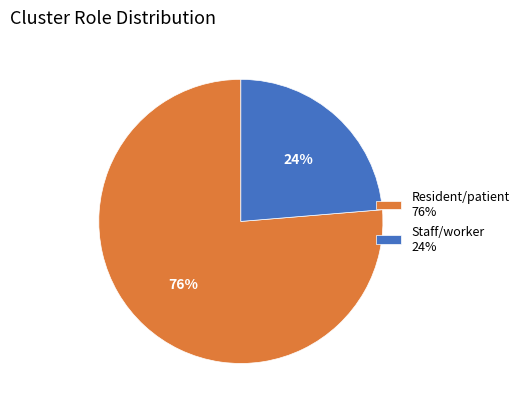

To the nearest percent, what is the combined percentage of Staff/worker and Resident/patient?

100%